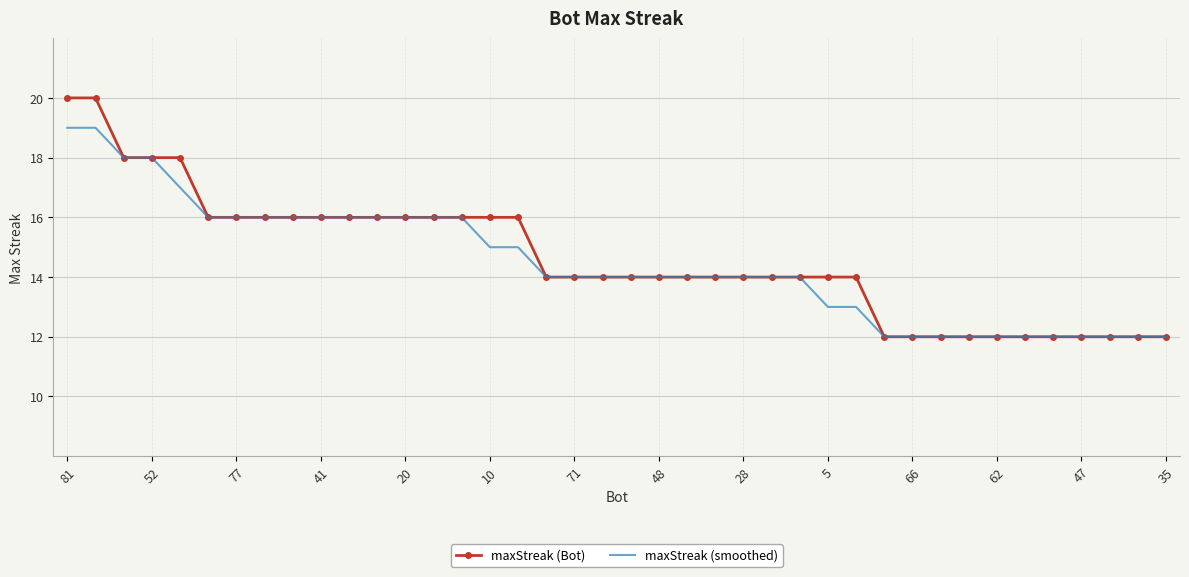

Rank the series by their maximum value, from lowest to highest.

maxStreak (smoothed), maxStreak (Bot)